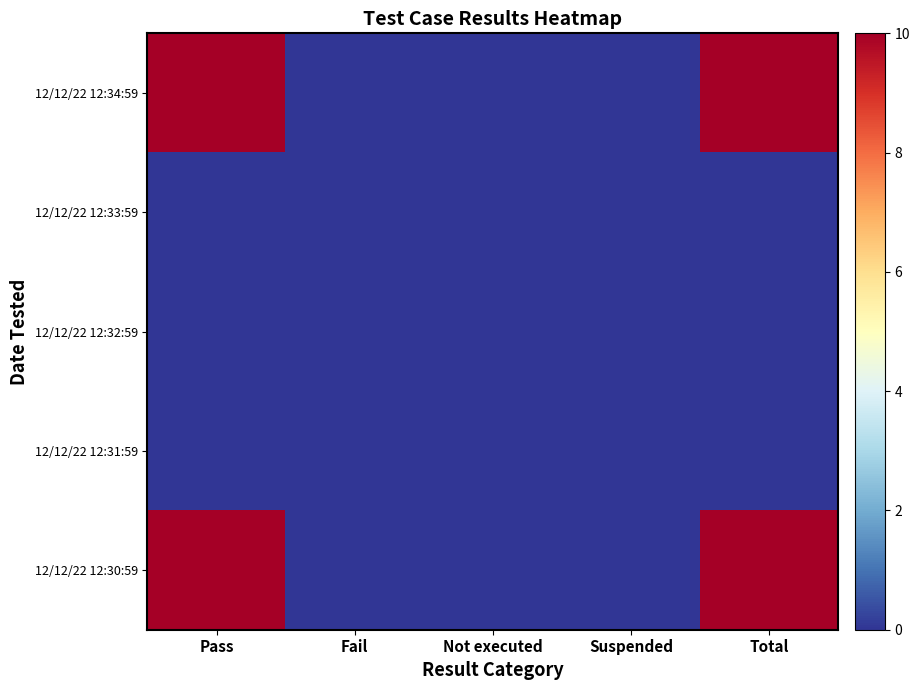

Reading left to right, extract all data points from this chart.

12/12/22 12:34:59: Pass=10	Fail=0	Not executed=0	Suspended=0	Total=10
12/12/22 12:33:59: Pass=0	Fail=0	Not executed=0	Suspended=0	Total=0
12/12/22 12:32:59: Pass=0	Fail=0	Not executed=0	Suspended=0	Total=0
12/12/22 12:31:59: Pass=0	Fail=0	Not executed=0	Suspended=0	Total=0
12/12/22 12:30:59: Pass=10	Fail=0	Not executed=0	Suspended=0	Total=10